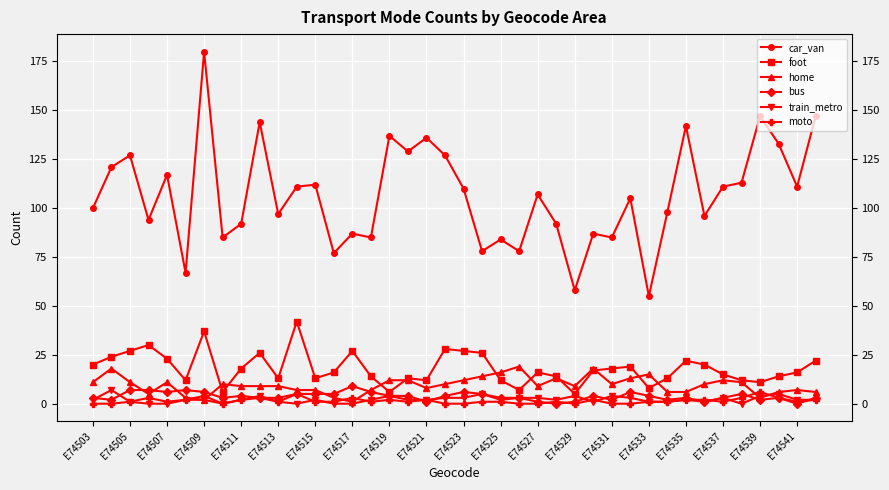

How many data points in train_metro are above 2?

14